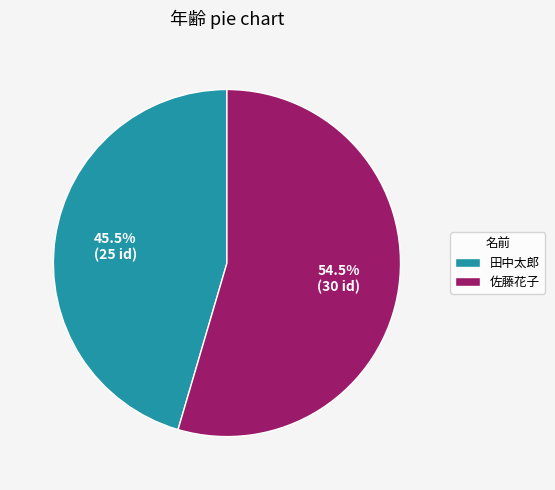

What percentage do 田中太郎 and 佐藤花子 together represent?

100.0%